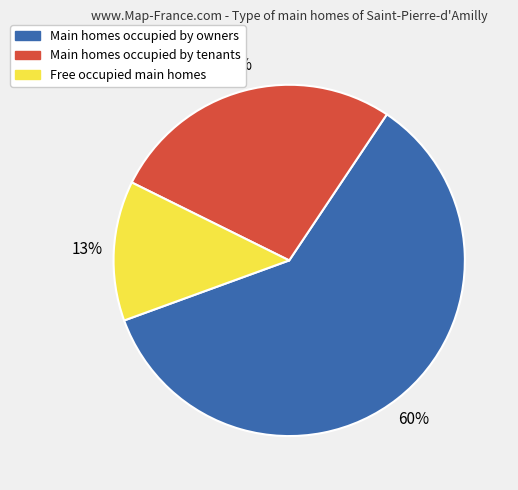

To the nearest percent, what is the difference between the largest and smallest slice percentages?

47%